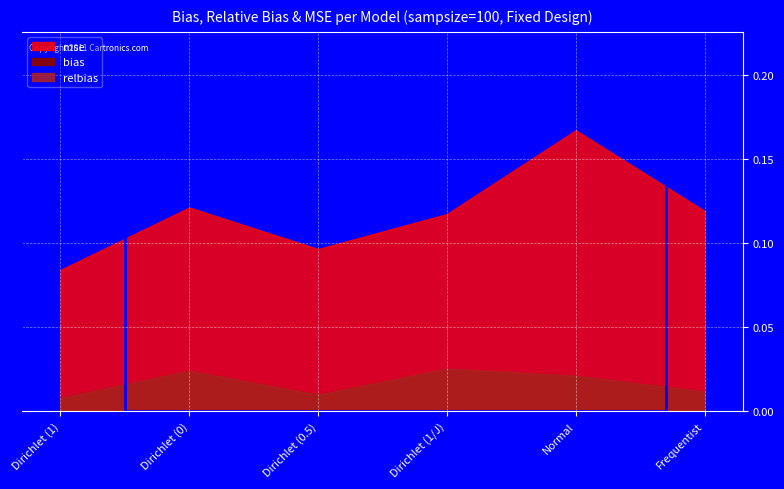

At how many categories does at least one series exceed 0?

6